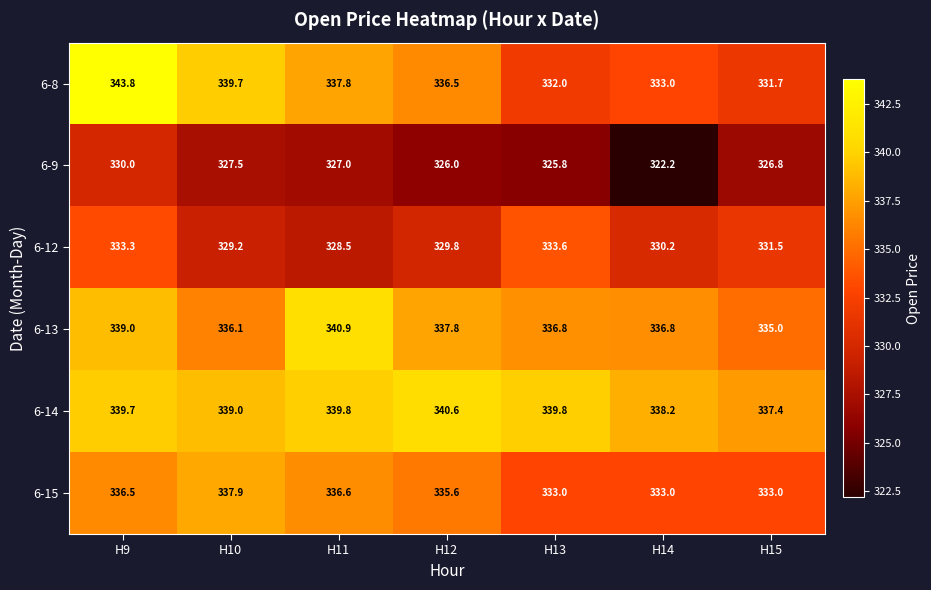

Count the number of data series in this chart.

6